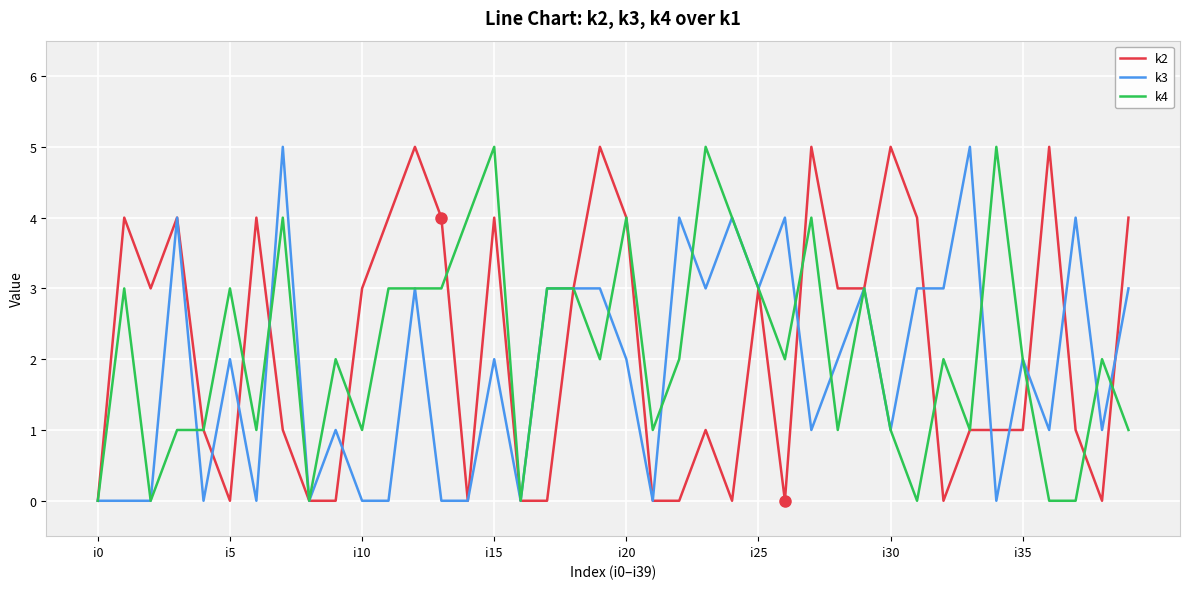

At which label does k2 reach its peak?

12